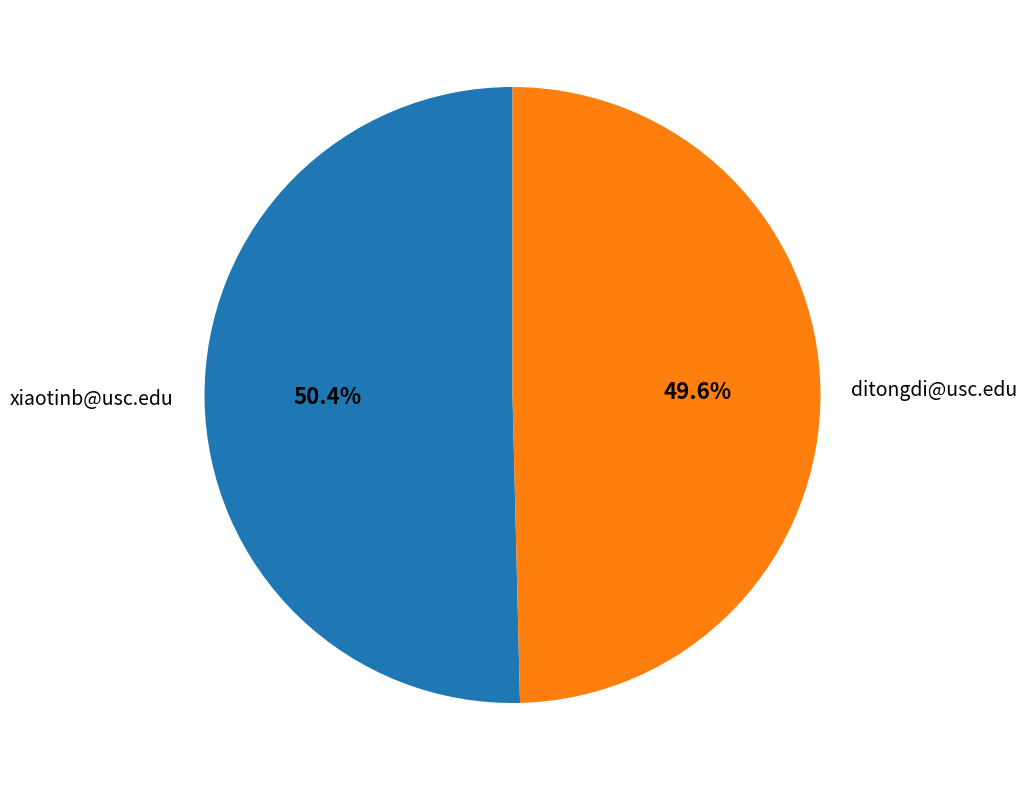

The ditongdi@usc.edu slice represents 50% of the pie. True or false?

True